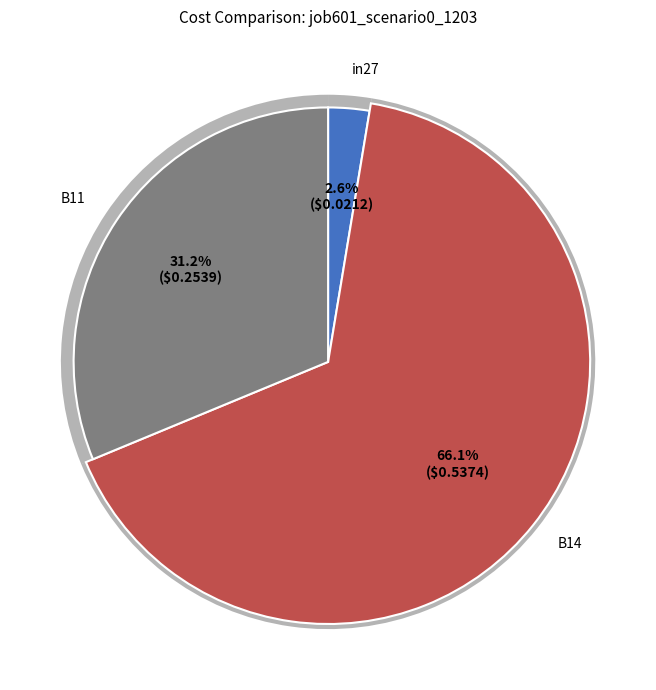

Is it true that B11 is 31% of the pie?

True